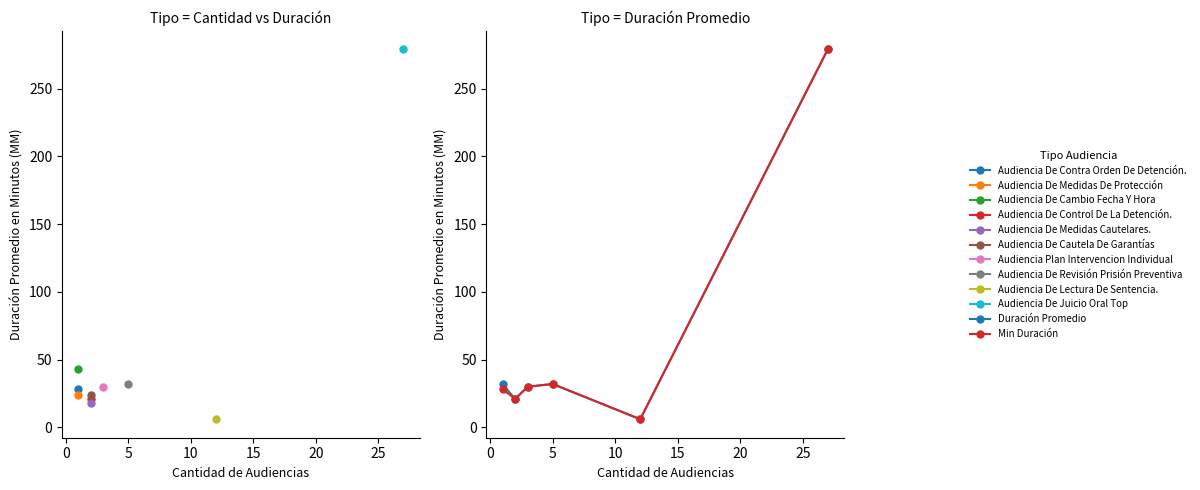

What is the value of the Duración Promedio point at the 3rd from the left?

30.0